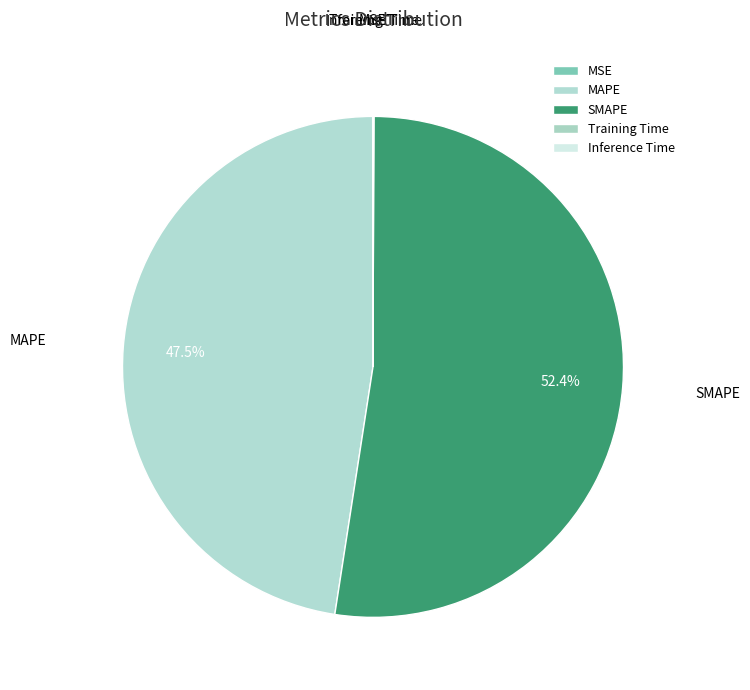

What is the largest slice in the pie chart?

SMAPE